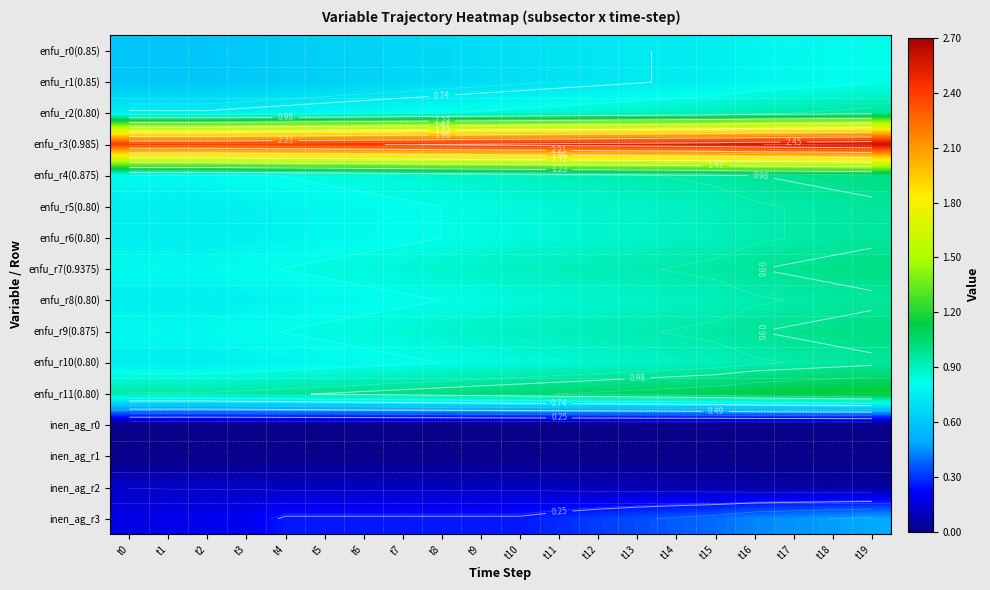

At which category is the sum across all series the highest?

t19